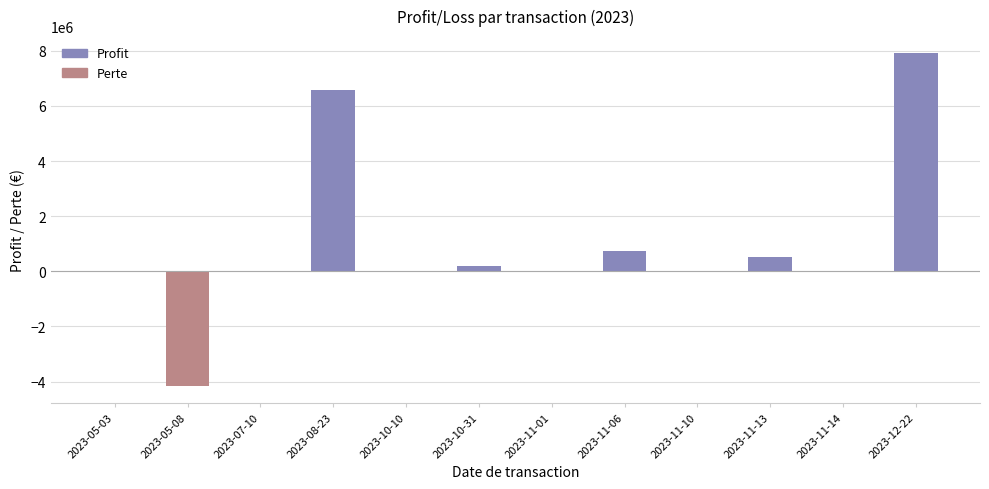

Reading left to right, what are all the values shown in this chart?

0.0	-4165288.7	0.0	6585317.7	0.0	208824.6	0.0	754133.7	0.0	505037.6	0.0	7927022.4